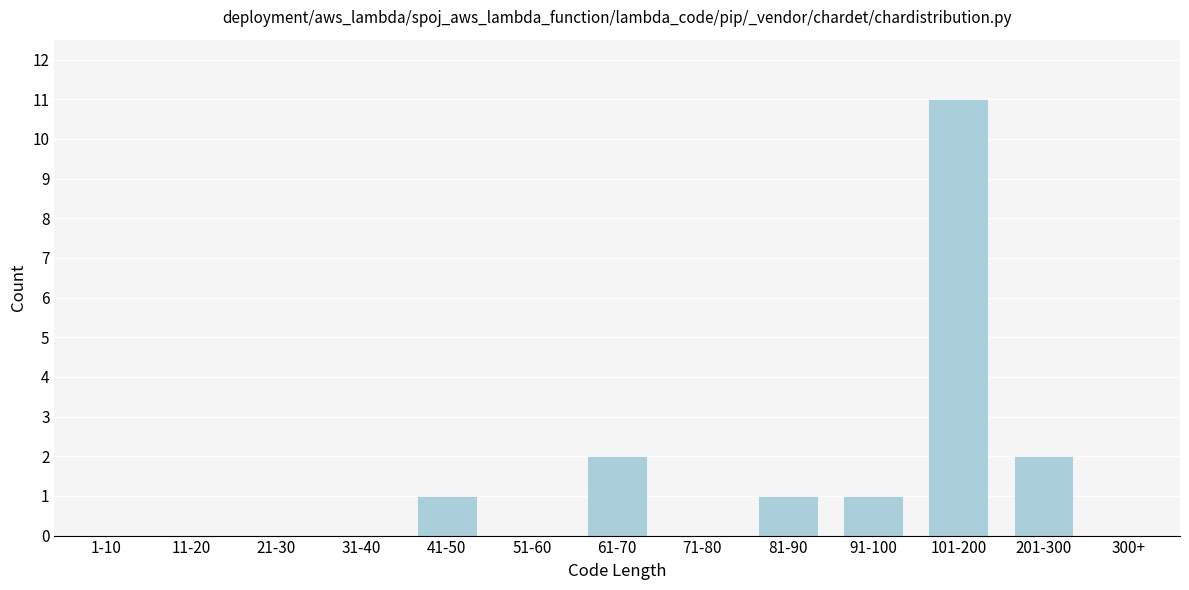

Reading right to left, list all the values displayed in this chart.

300+=0	201-300=2	101-200=11	91-100=1	81-90=1	71-80=0	61-70=2	51-60=0	41-50=1	31-40=0	21-30=0	11-20=0	1-10=0